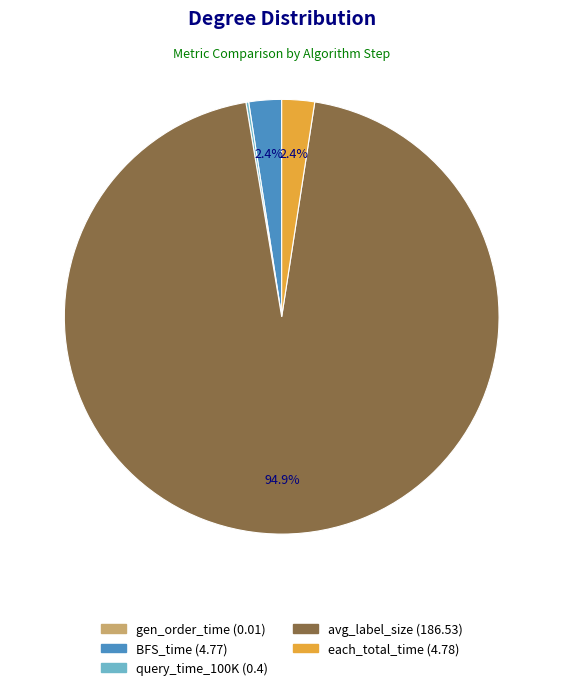

Does any single category account for the majority?

Yes